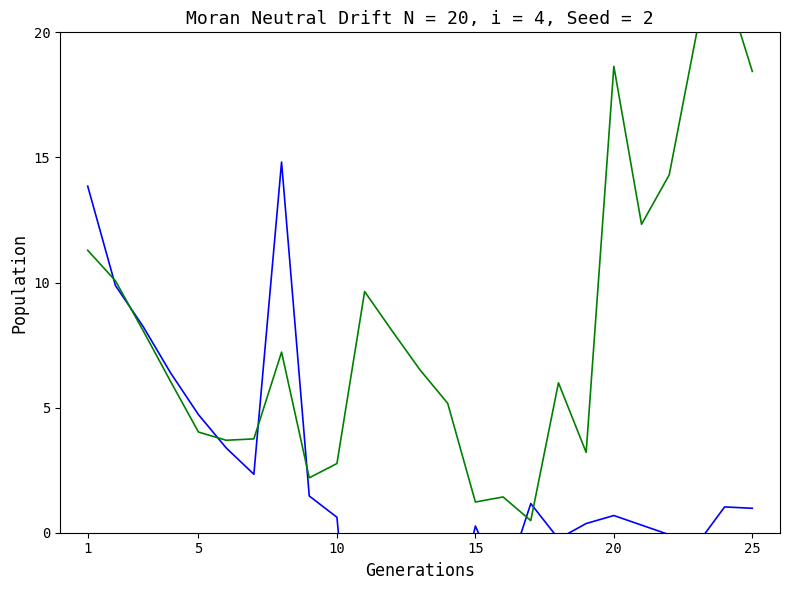

Reading left to right, extract all data points from this chart.

col_3: 13.9	9.9	8.2	6.4	4.7	3.4	2.3	14.8	1.5	0.6	-11.4	-9.1	-7.0	-4.4	0.3	-2.2	1.2	-0.2	0.4	0.7	0.3	-0.1	-0.5	1.0	1.0
col_4: 11.3	10.1	8.1	6.0	4.0	3.7	3.8	7.2	2.2	2.8	9.6	8.1	6.5	5.2	1.2	1.4	0.5	6.0	3.2	18.6	12.3	14.3	20.0	22.0	18.4